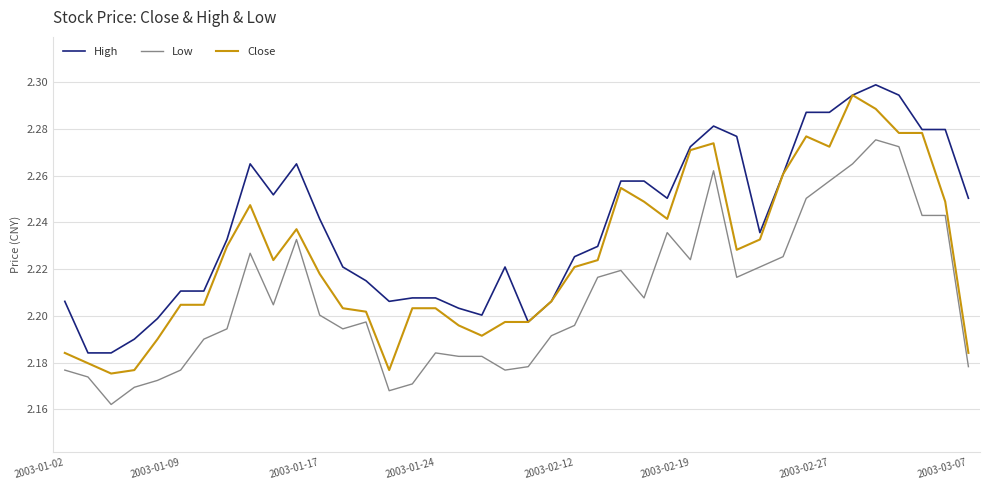

Does the chart display data point markers on the line(s)?

No